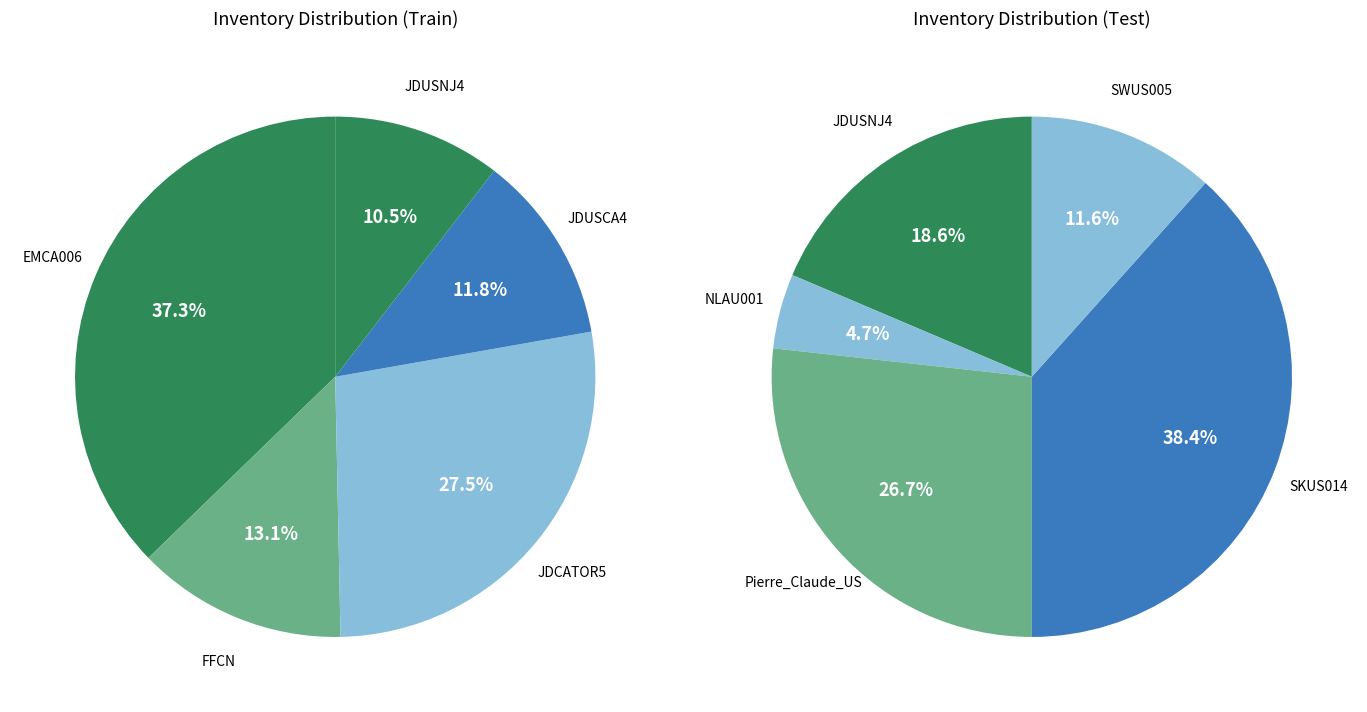

Is there a majority slice in this chart?

No